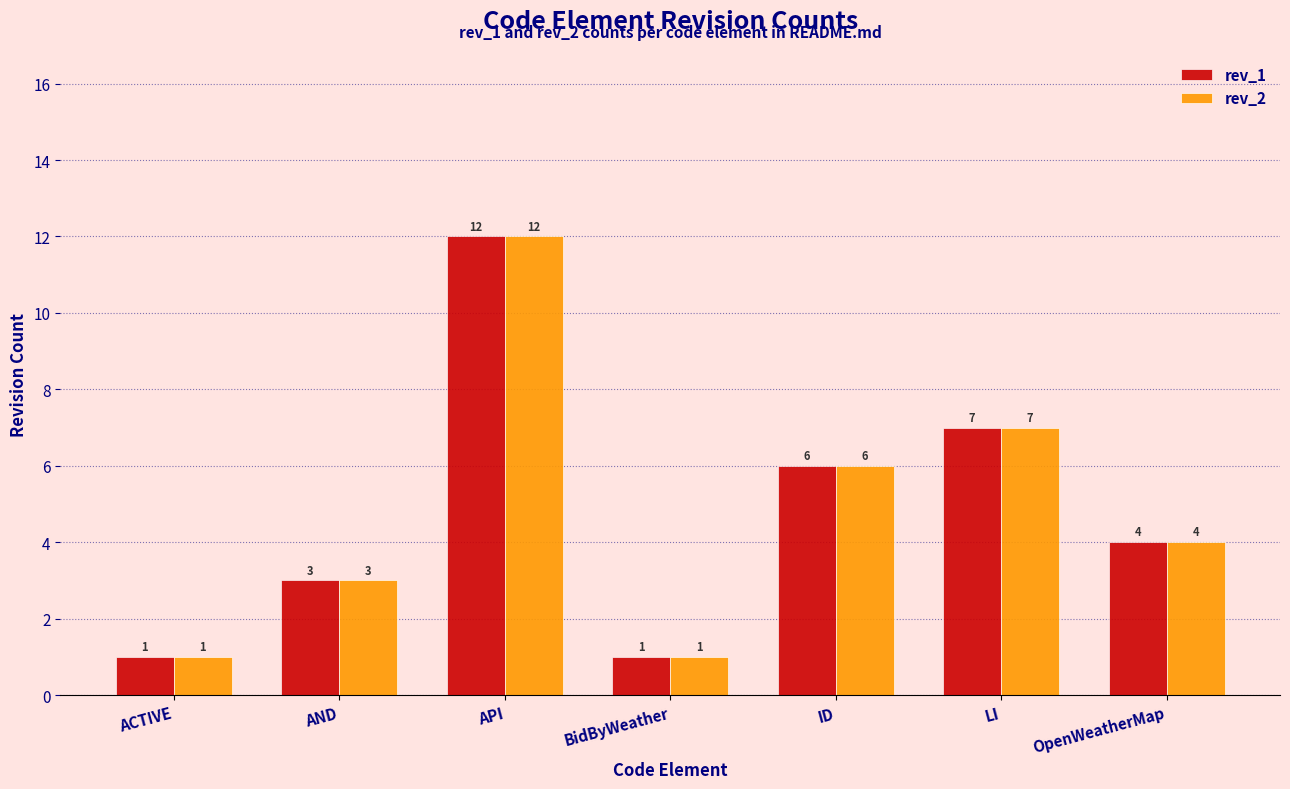

Where does the rev_2 series first go above 4?

API